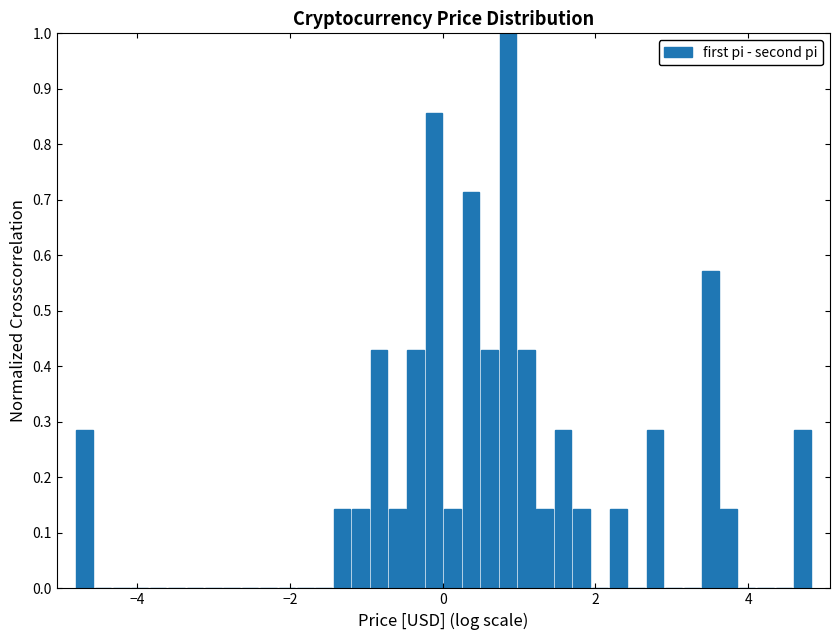

Around what value on the x-axis is the tallest bar? Give the approximate position of its centre, as read against the axis.

0.8